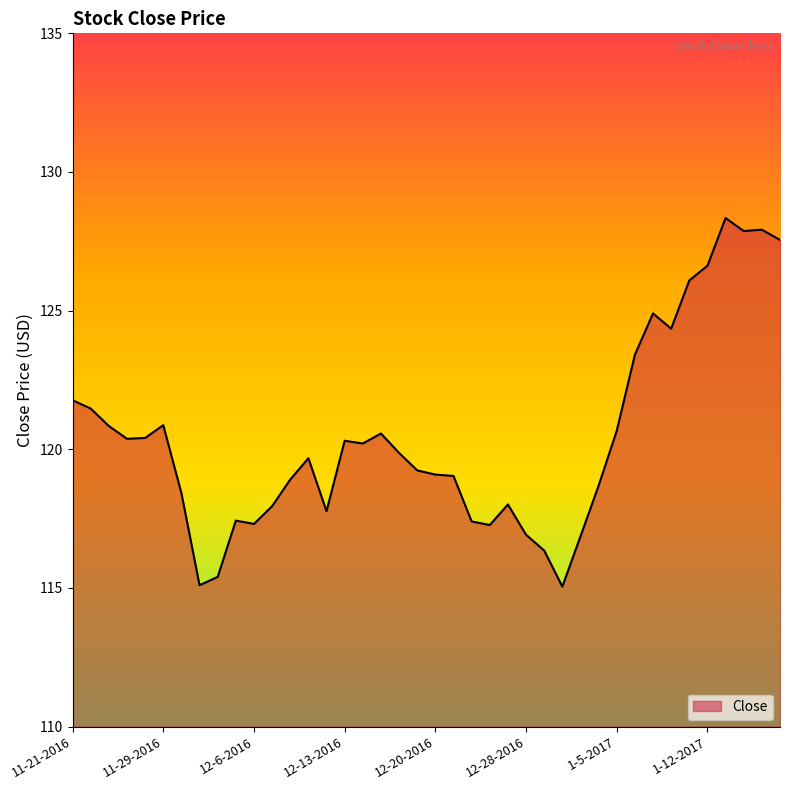

What is the difference between the maximum and minimum values?

13.3